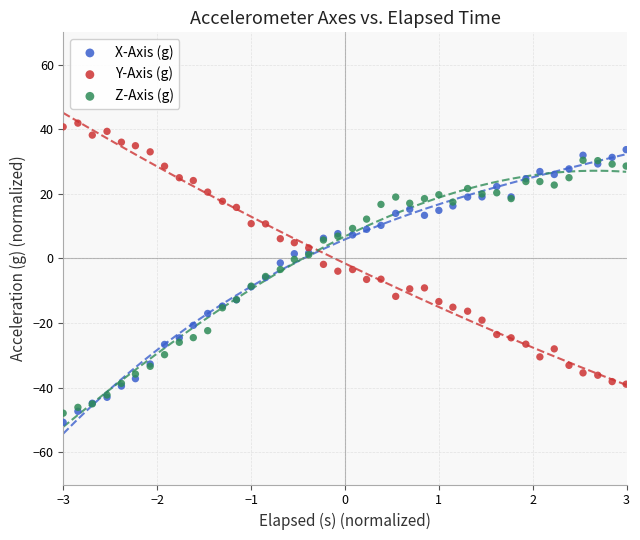

What is the X range (max minus min) for the scatter plot?

6.0